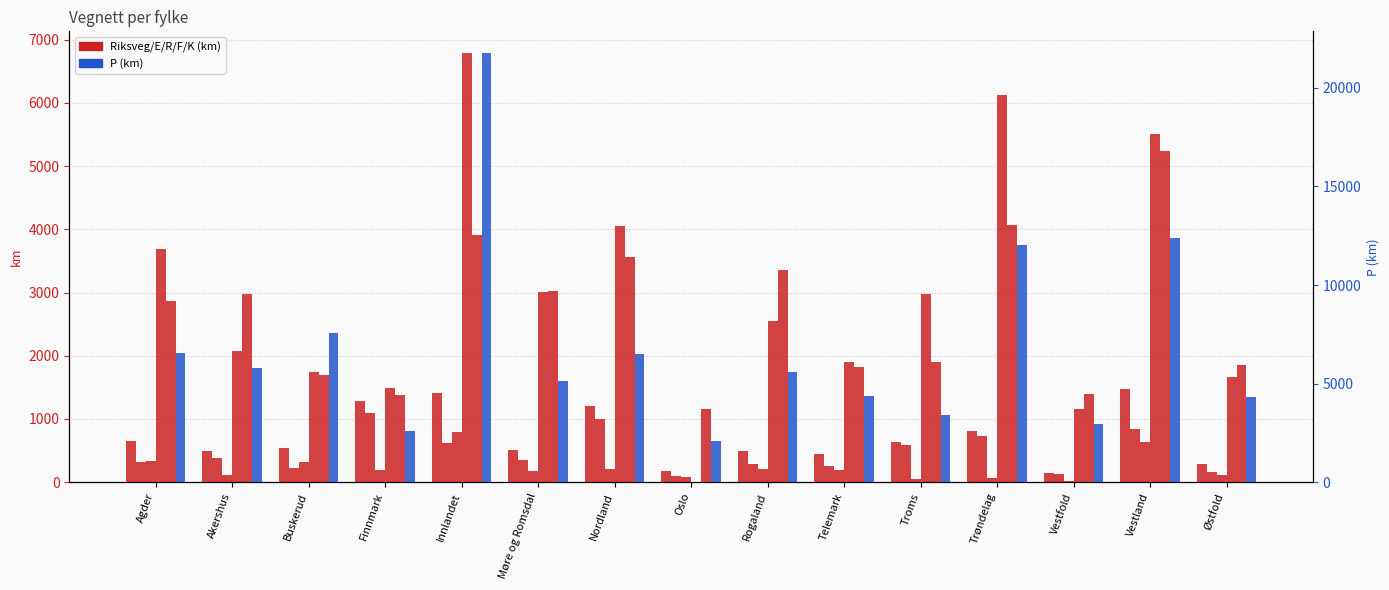

Reading left to right, list all the values displayed in this chart.

Riksveg (E+R): Agder=644	Akershus=500	Buskerud=543	Finnmark=1277	Innlandet=1417	Møre og Romsdal=516	Nordland=1208	Oslo=176	Rogaland=497	Telemark=444	Troms=630	Trøndelag=802	Vestfold=151	Vestland=1466	Østfold=281
E: Agder=316	Akershus=387	Buskerud=220	Finnmark=1087	Innlandet=626	Møre og Romsdal=343	Nordland=996	Oslo=96	Rogaland=289	Telemark=256	Troms=582	Trøndelag=738	Vestfold=137	Vestland=837	Østfold=163
R: Agder=328	Akershus=113	Buskerud=323	Finnmark=190	Innlandet=791	Møre og Romsdal=173	Nordland=212	Oslo=80	Rogaland=208	Telemark=188	Troms=48	Trøndelag=64	Vestfold=14	Vestland=629	Østfold=118
F: Agder=3693	Akershus=2082	Buskerud=1750	Finnmark=1493	Innlandet=6792	Møre og Romsdal=3002	Nordland=4054	Oslo=0	Rogaland=2556	Telemark=1905	Troms=2980	Trøndelag=6118	Vestfold=1153	Vestland=5506	Østfold=1664
K: Agder=2870	Akershus=2969	Buskerud=1690	Finnmark=1375	Innlandet=3912	Møre og Romsdal=3019	Nordland=3565	Oslo=1155	Rogaland=3351	Telemark=1825	Troms=1906	Trøndelag=4064	Vestfold=1398	Vestland=5234	Østfold=1855
P: Agder=6565	Akershus=5780	Buskerud=7557	Finnmark=2583	Innlandet=21779	Møre og Romsdal=5139	Nordland=6519	Oslo=2099	Rogaland=5597	Telemark=4355	Troms=3413	Trøndelag=12020	Vestfold=2969	Vestland=12385	Østfold=4316